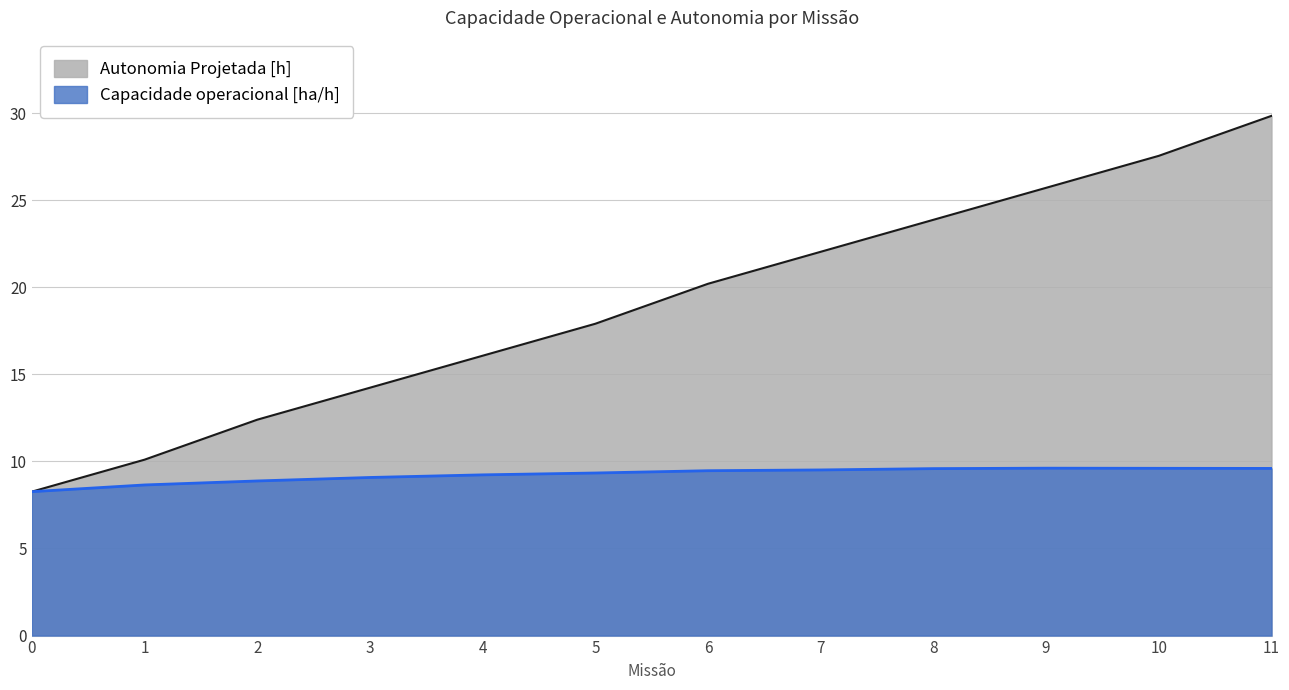

What are all the series names shown in the legend?

Autonomia Projetada [h], Capacidade operacional [ha/h]